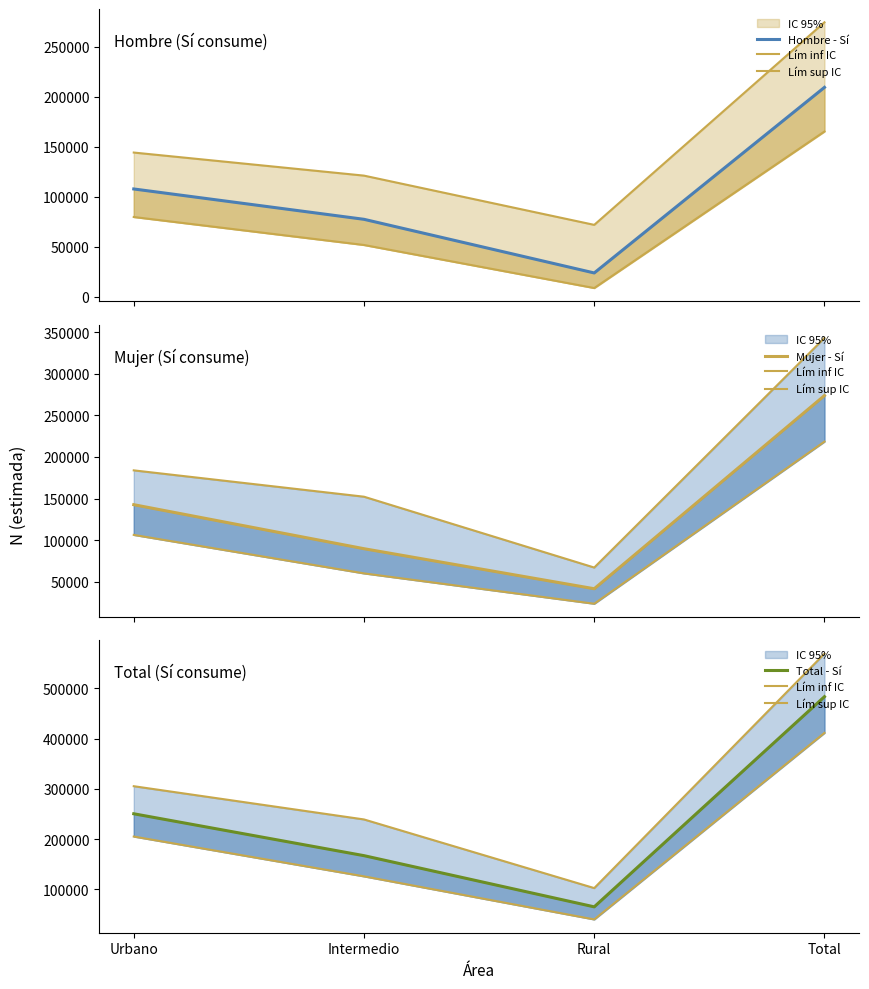

What is the smallest value displayed?

23976